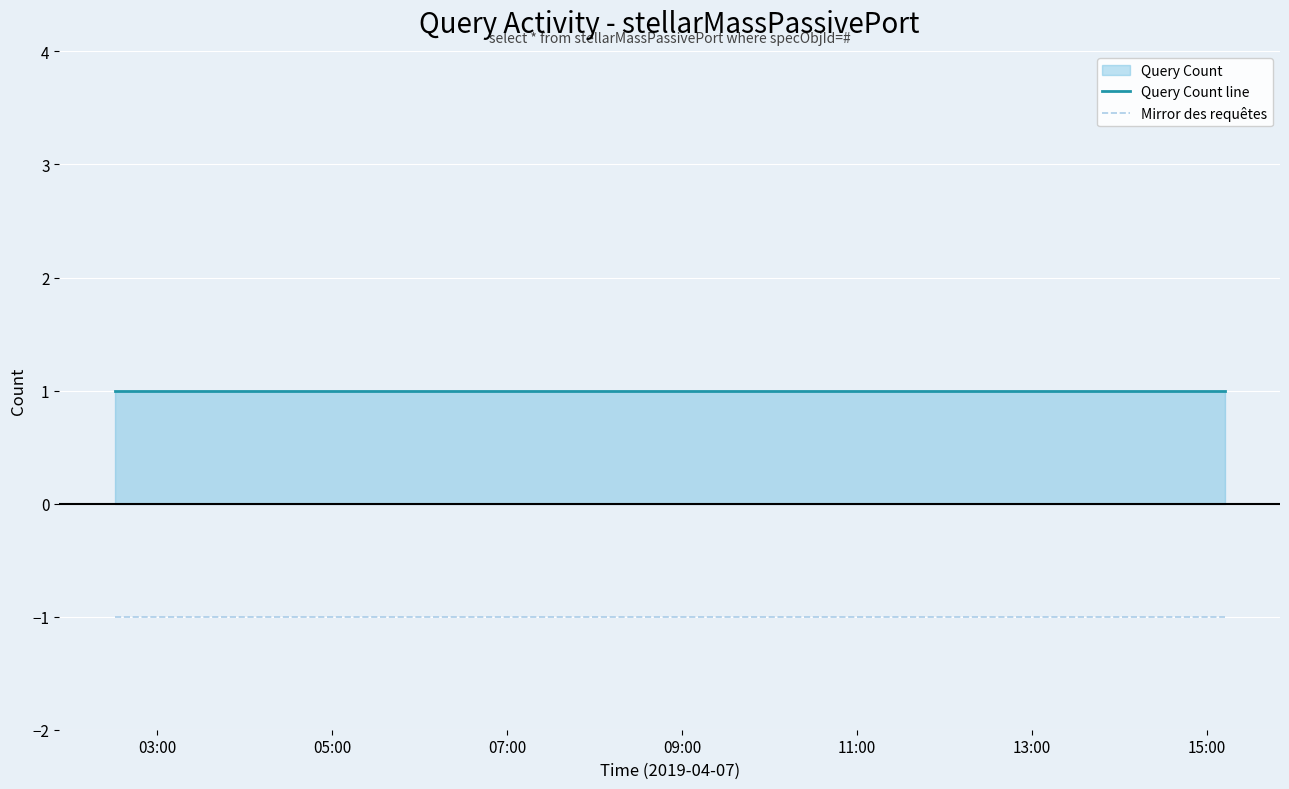

Rank the series by their maximum value, from lowest to highest.

Mirror des requêtes, Query Count line